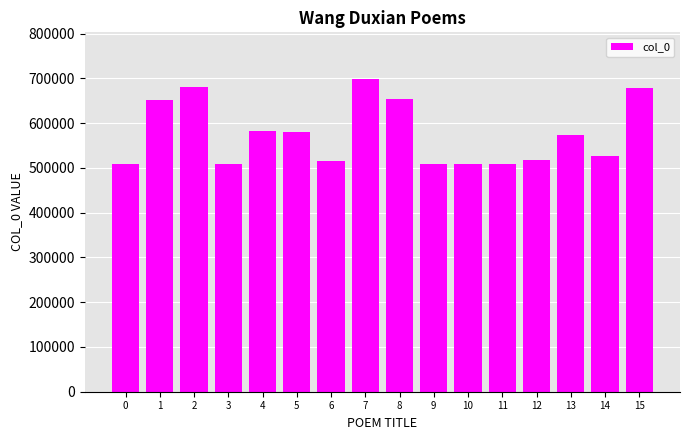

The chart shows a value of 678901 at 15. True or false?

True